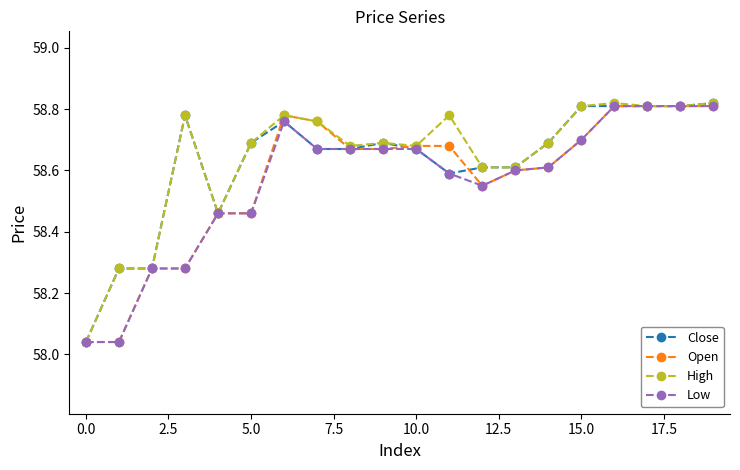

Does the chart have visible grid lines?

No